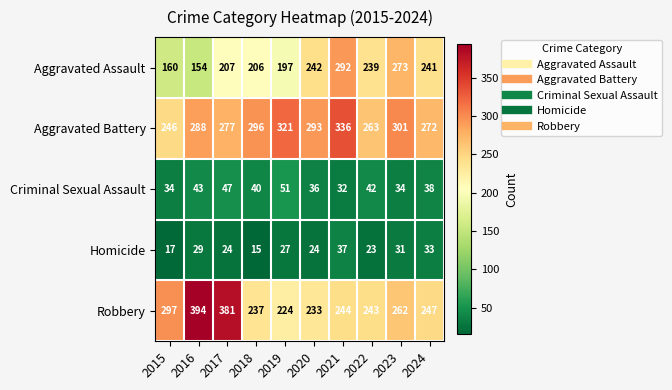

The Criminal Sexual Assault series shows 47 at 2017. True or false?

True